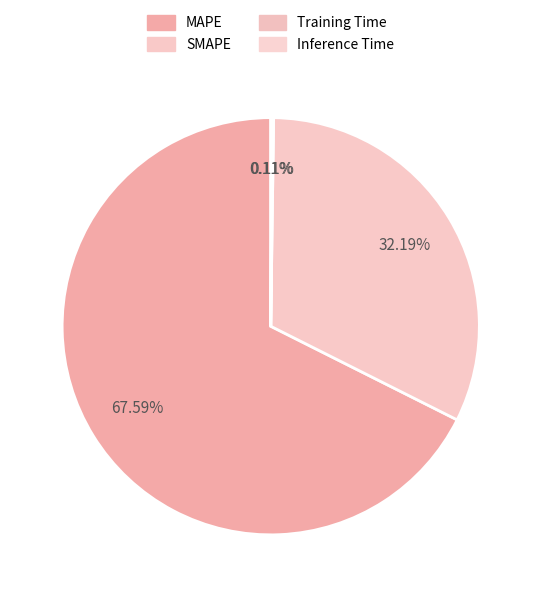

The MAPE slice represents 55% of the pie. True or false?

False